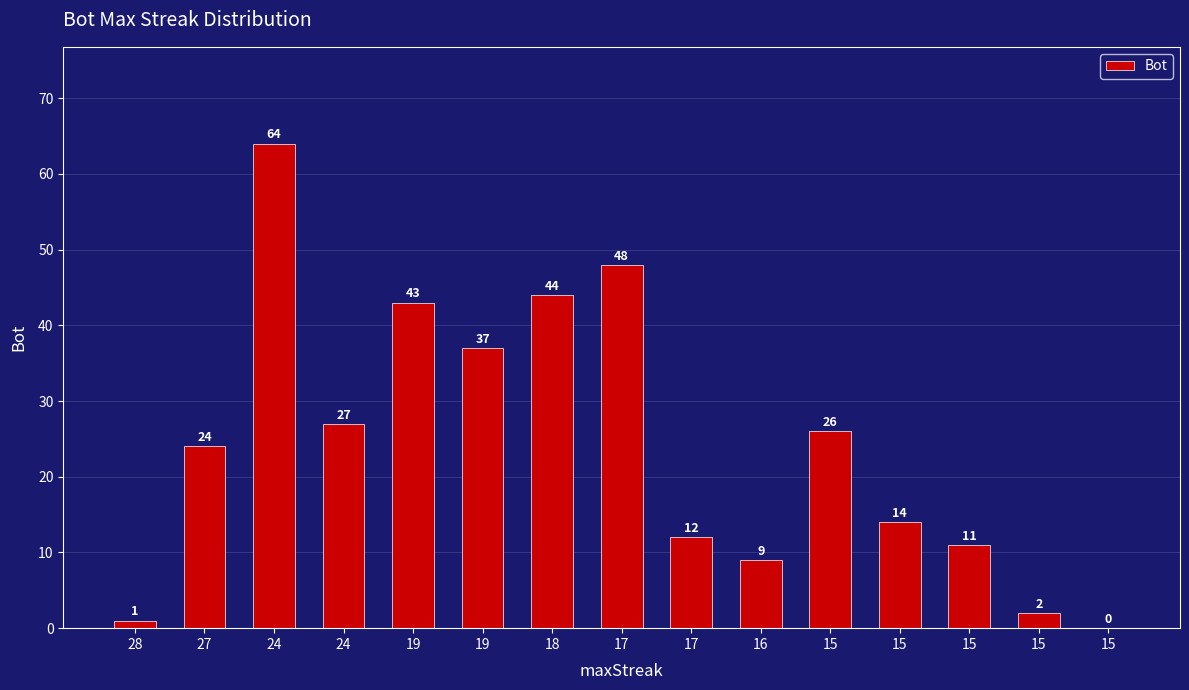

How many positive values are there?

14